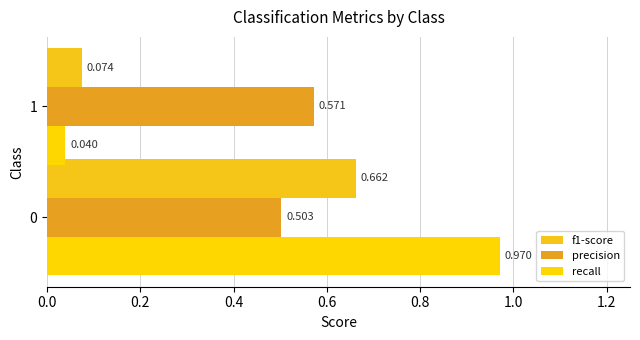

Which category has the highest value in the precision series?

1